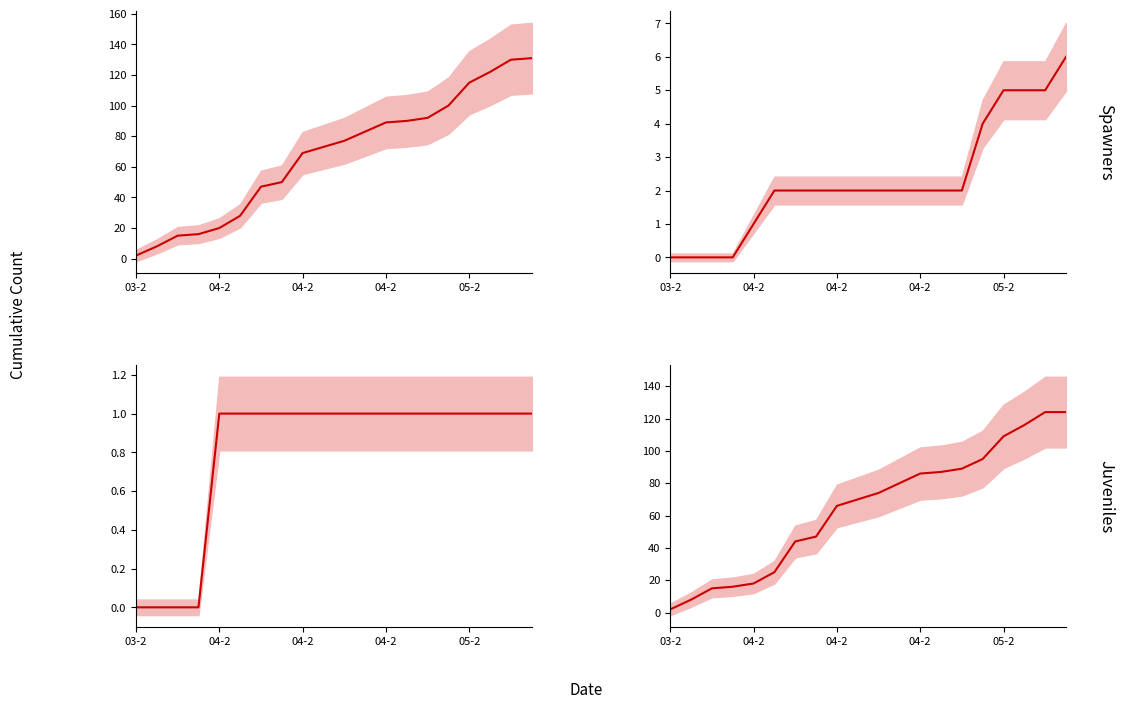

True or false: AKUMULASI_DIRAWAT_OR_ISOLASI mean and AKUMULASI_MENINGGAL mean intersect in this chart.

False